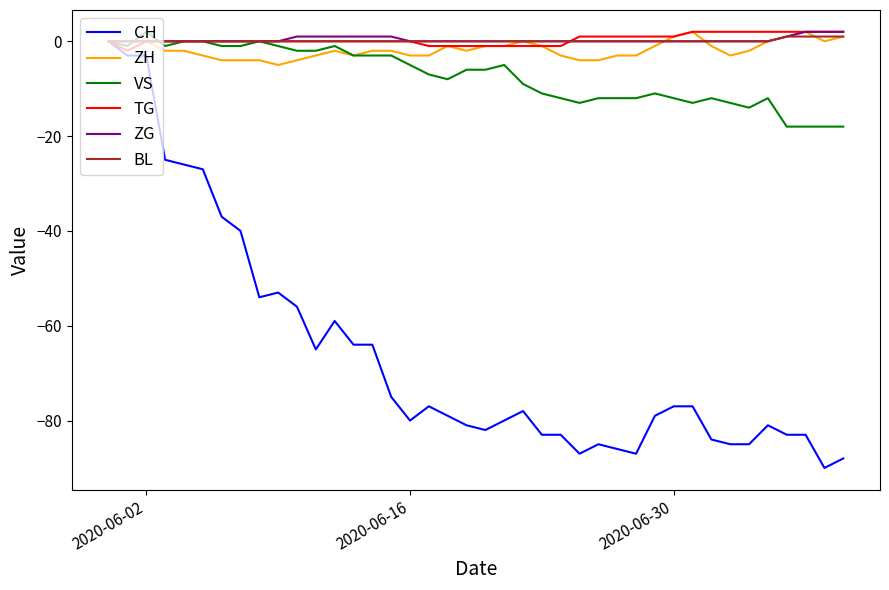

Count the number of data series in this chart.

6